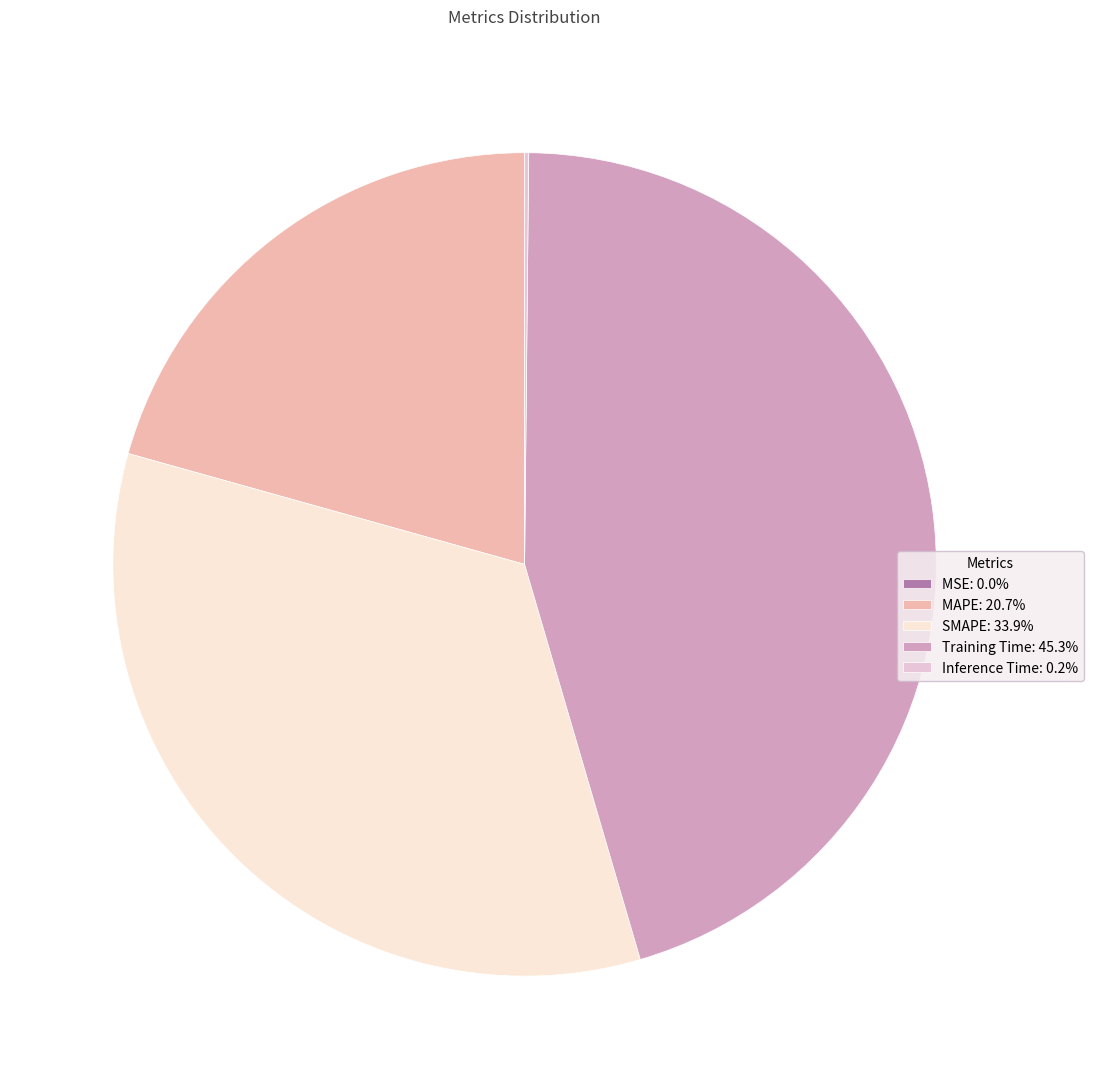

Is there any slice that represents more than half of the pie?

No